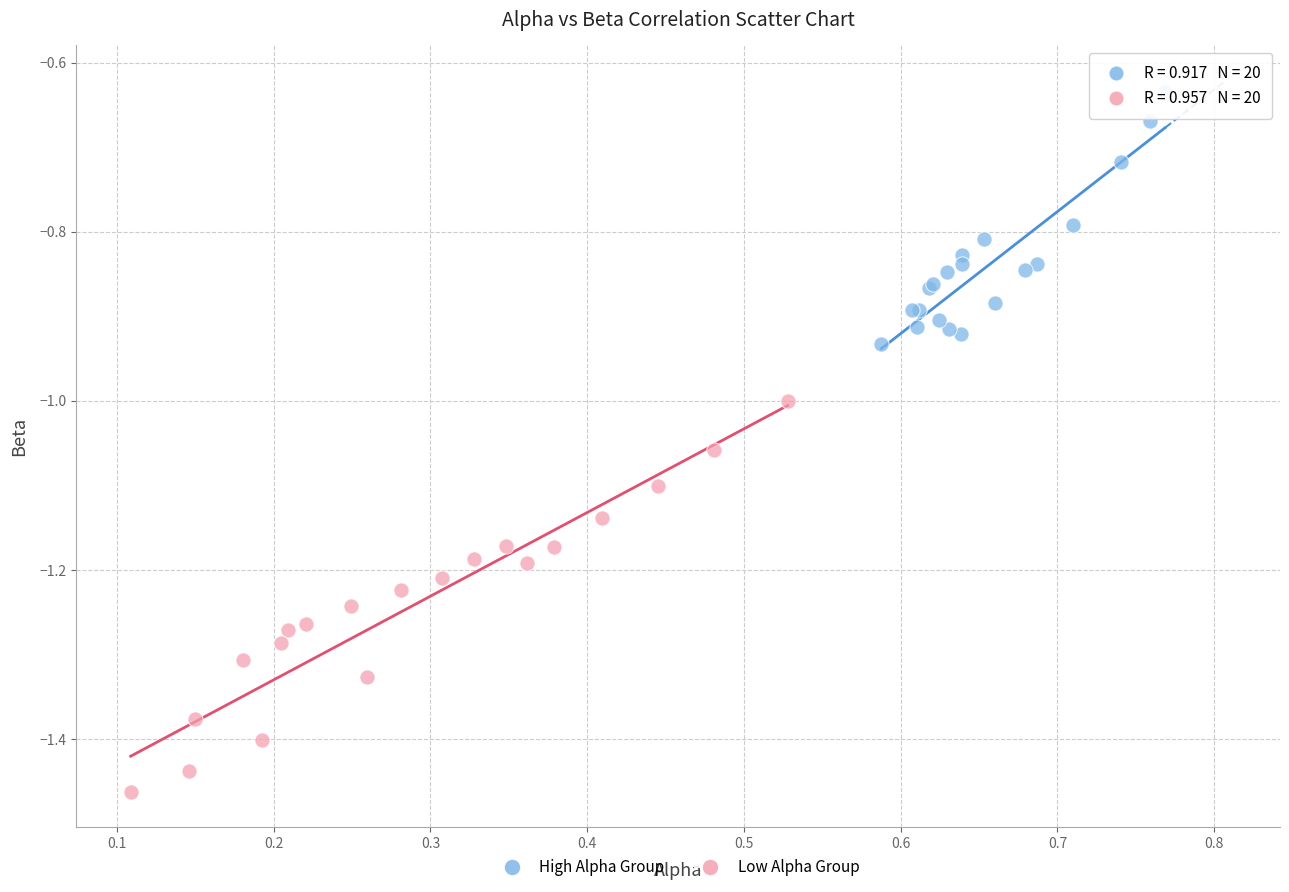

Which series contains the highest Y value?

High Alpha Group